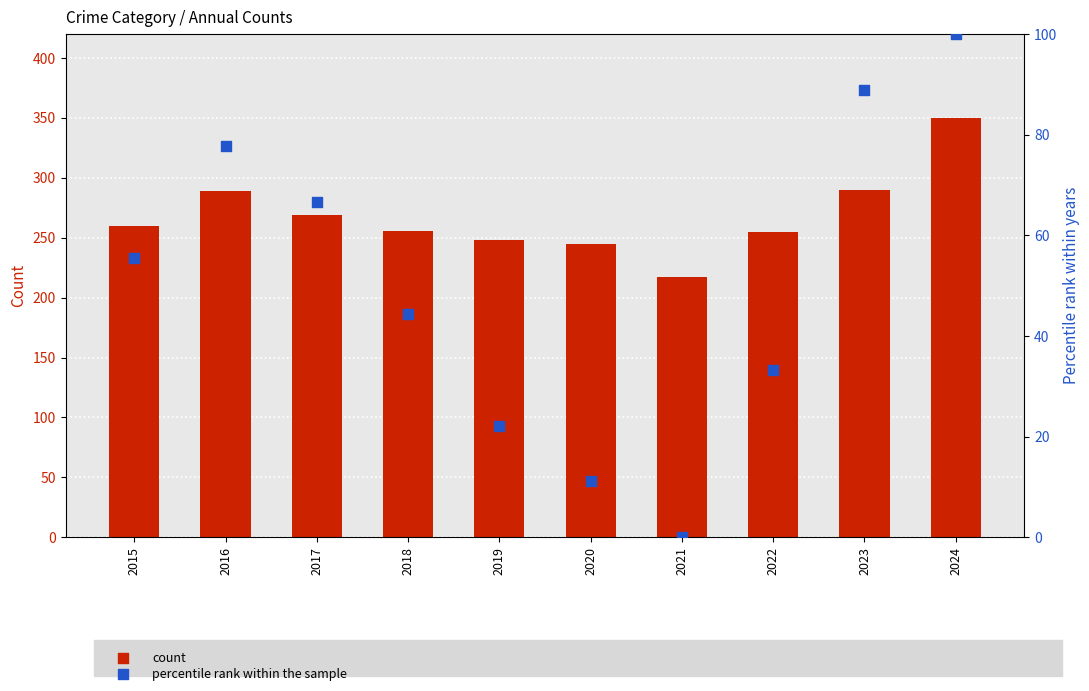

Which series contains the highest Y value?

Total count